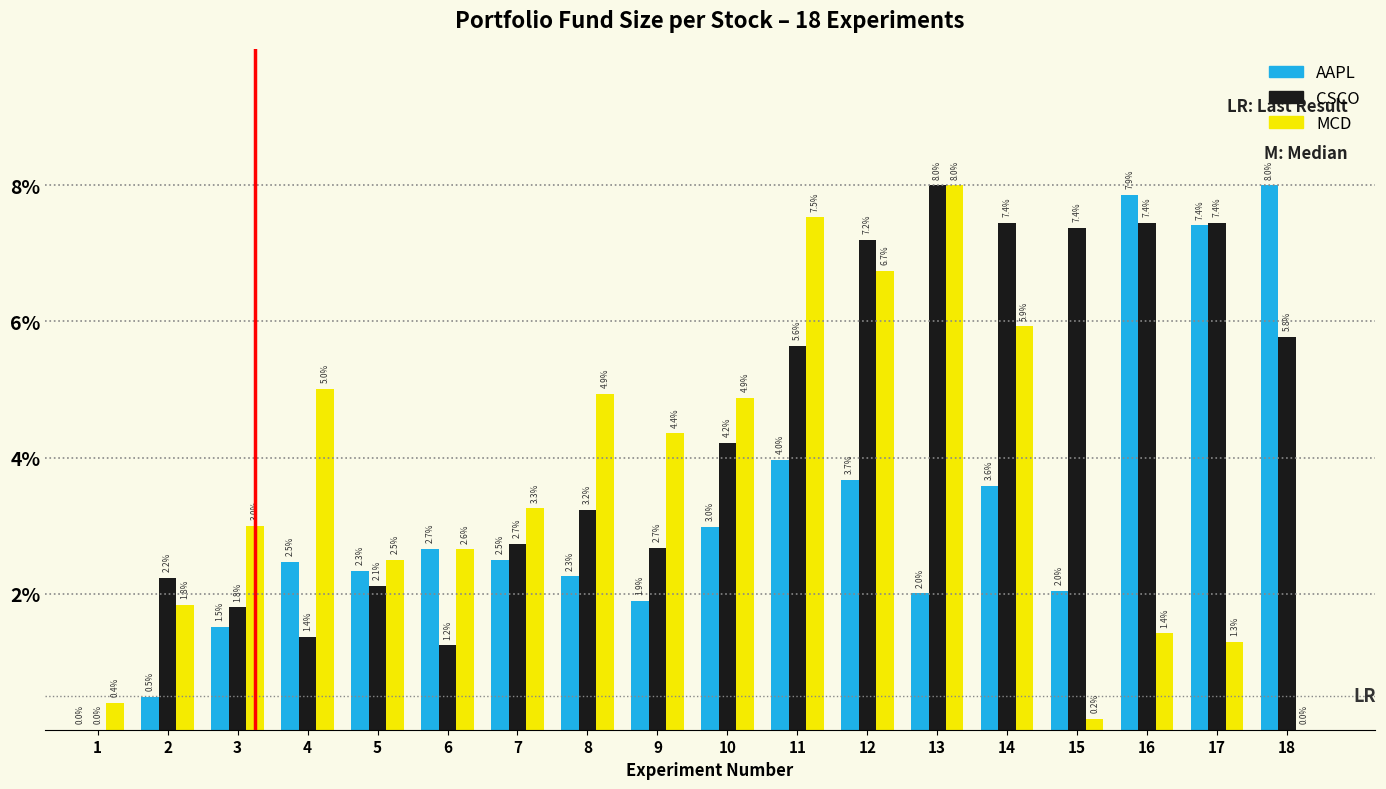

Reading left to right, transcribe all the data shown in this chart.

AAPL: 1=0.0	2=0.5	3=1.5	4=2.5	5=2.3	6=2.7	7=2.5	8=2.3	9=1.9	10=3.0	11=4.0	12=3.7	13=2.0	14=3.6	15=2.0	16=7.9	17=7.4	18=8.0
CSCO: 1=0.0	2=2.2	3=1.8	4=1.4	5=2.1	6=1.2	7=2.7	8=3.2	9=2.7	10=4.2	11=5.6	12=7.2	13=8.0	14=7.4	15=7.4	16=7.4	17=7.4	18=5.8
MCD: 1=0.4	2=1.8	3=3.0	4=5.0	5=2.5	6=2.6	7=3.3	8=4.9	9=4.4	10=4.9	11=7.5	12=6.7	13=8.0	14=5.9	15=0.2	16=1.4	17=1.3	18=0.0